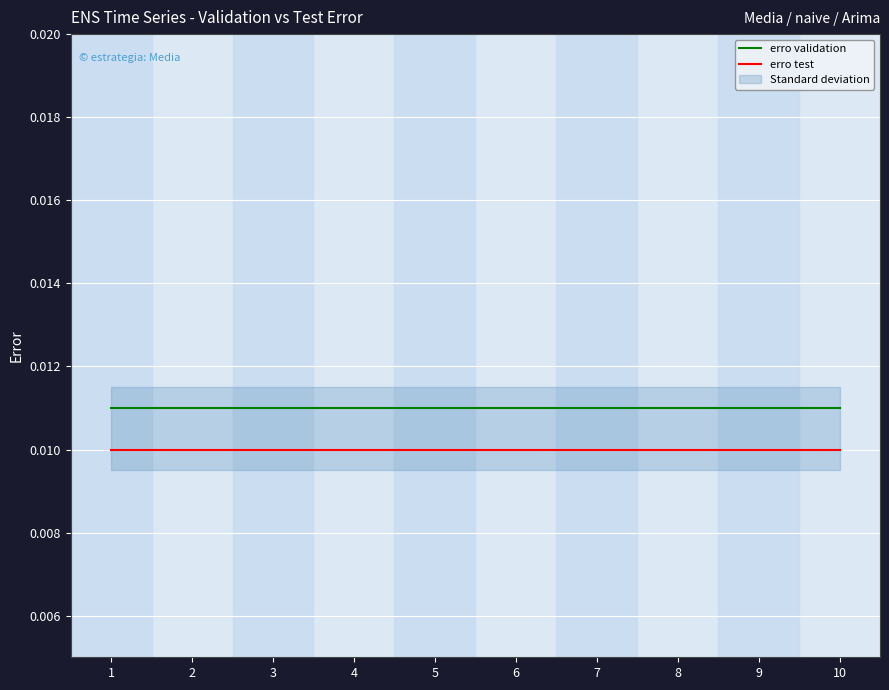

What are all the series names shown in the legend?

erro validation, erro test